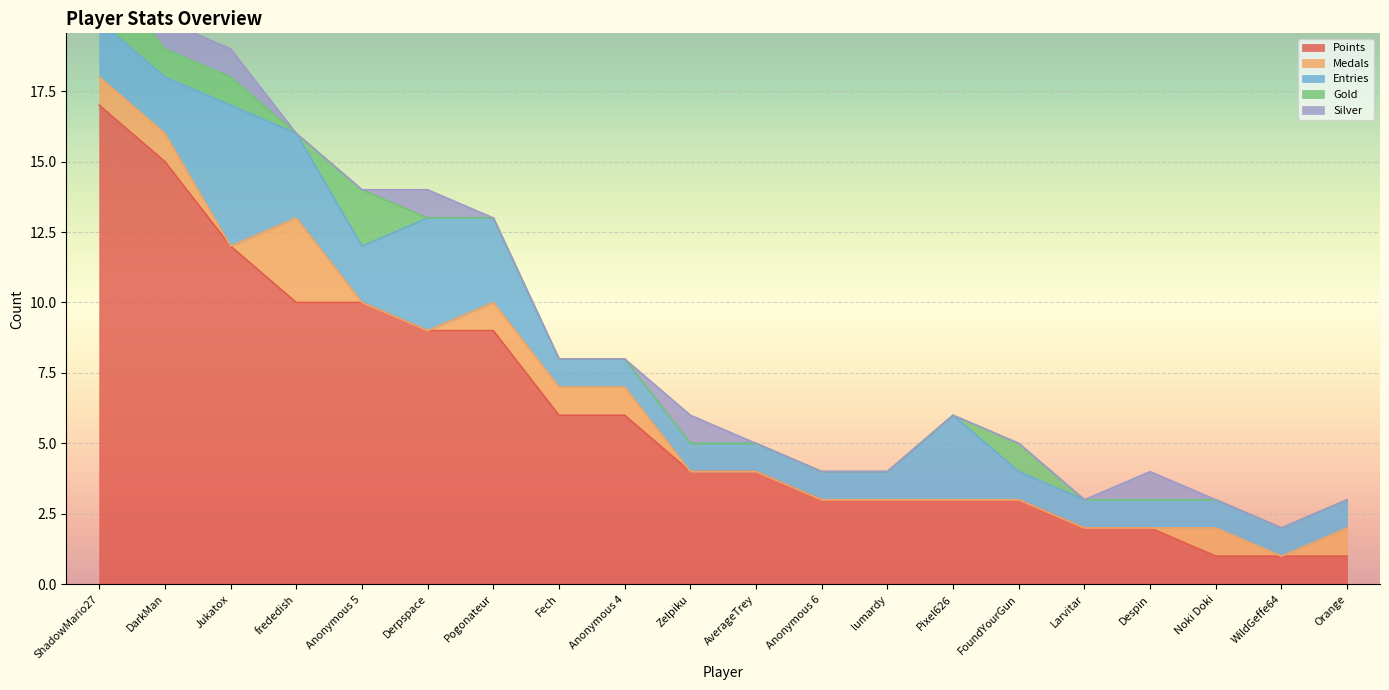

How many positive values does the Gold series have?

5